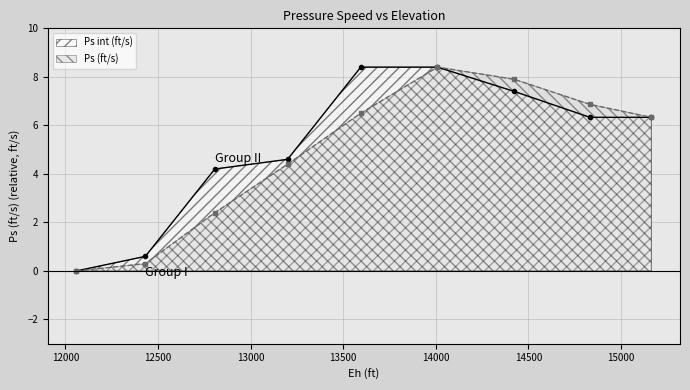

True or false: Ps (ft/s) and Ps int (ft/s) cross at least once.

False